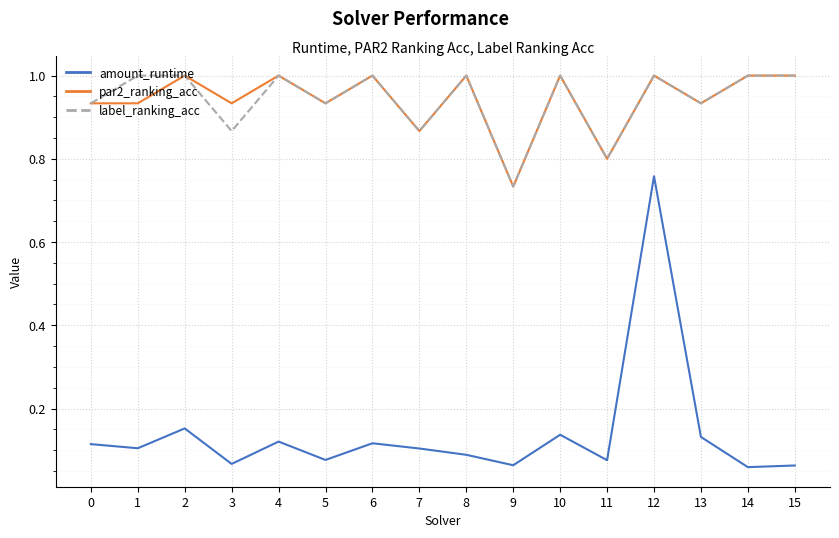

True or false: amount_runtime and label_ranking_acc intersect in this chart.

False